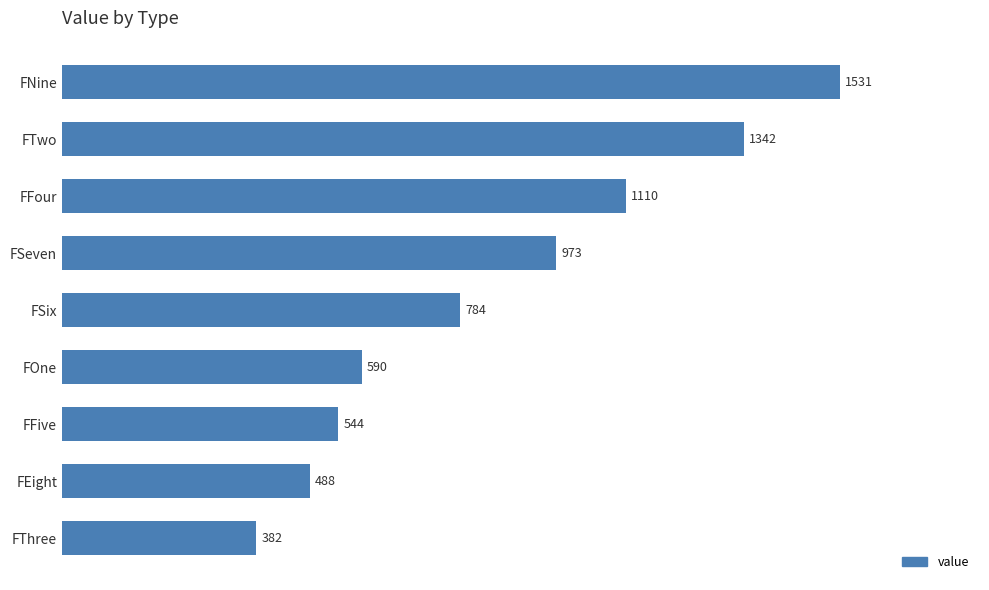

What is the average value?

860